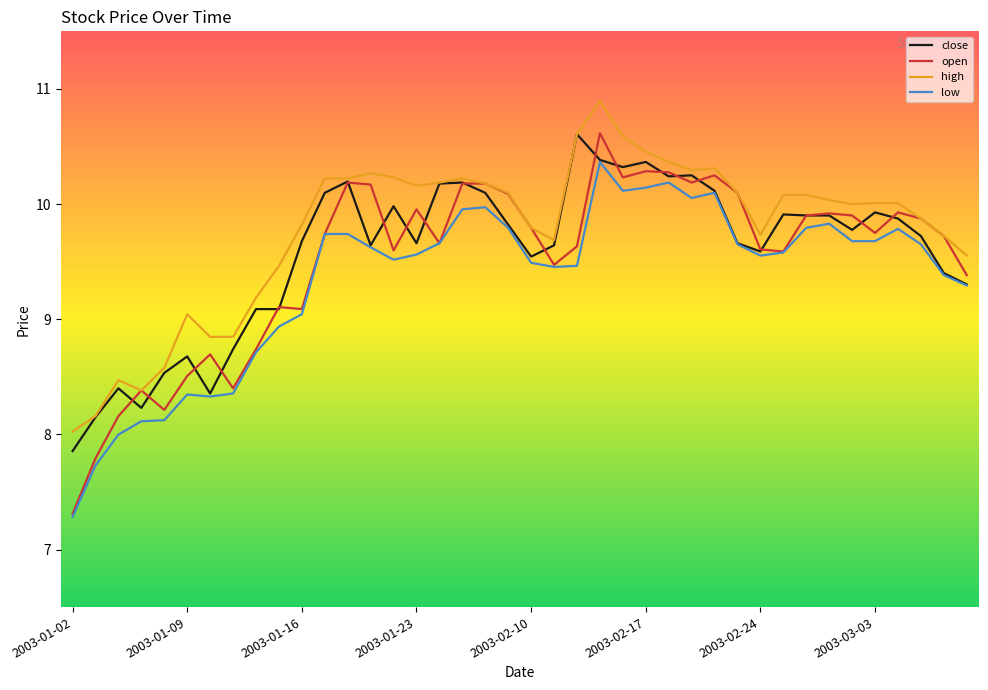

How many lines are shown in the chart?

4